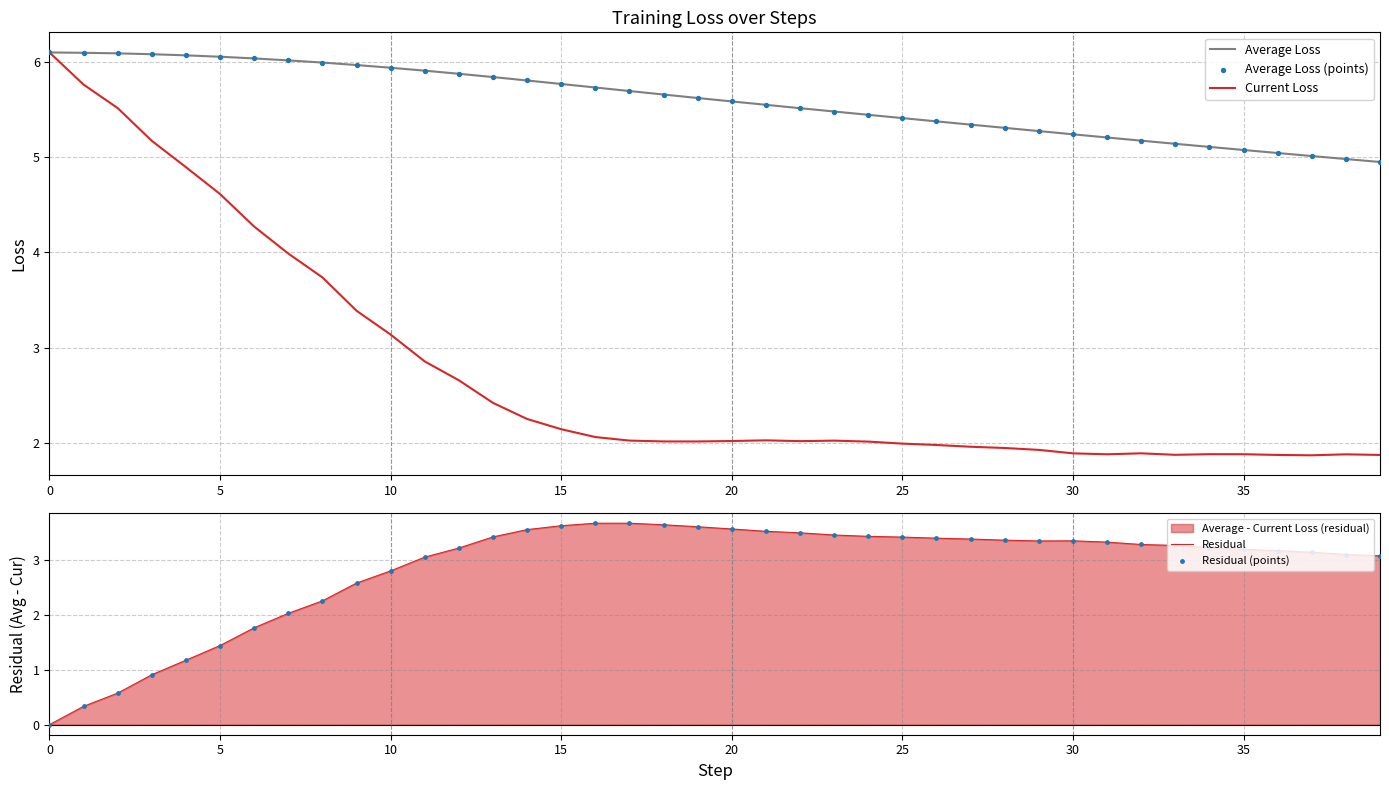

Which series contains the highest Y value?

Average Loss